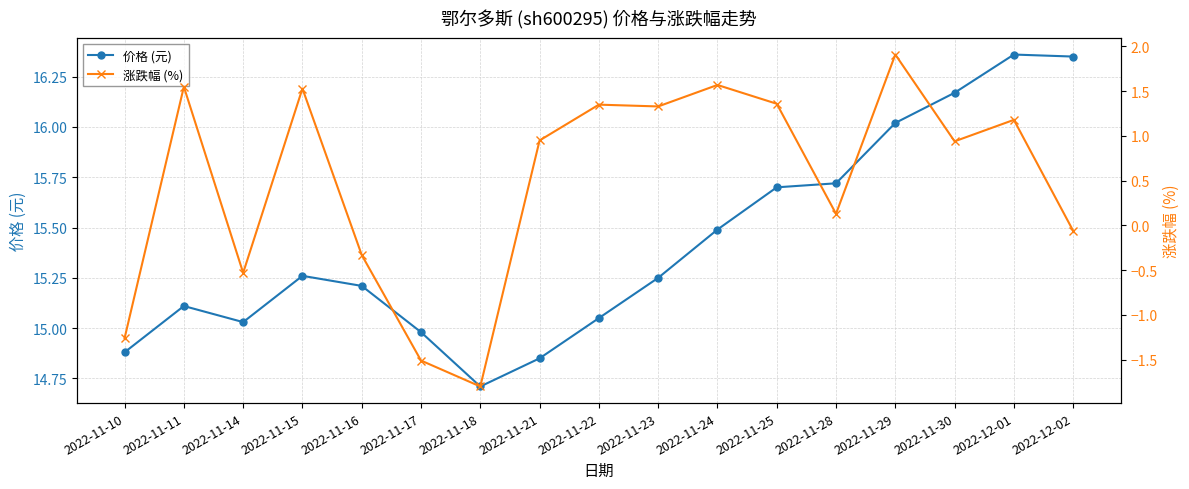

List the series in order of their peak value, highest first.

价格 (元), 涨跌幅 (%)